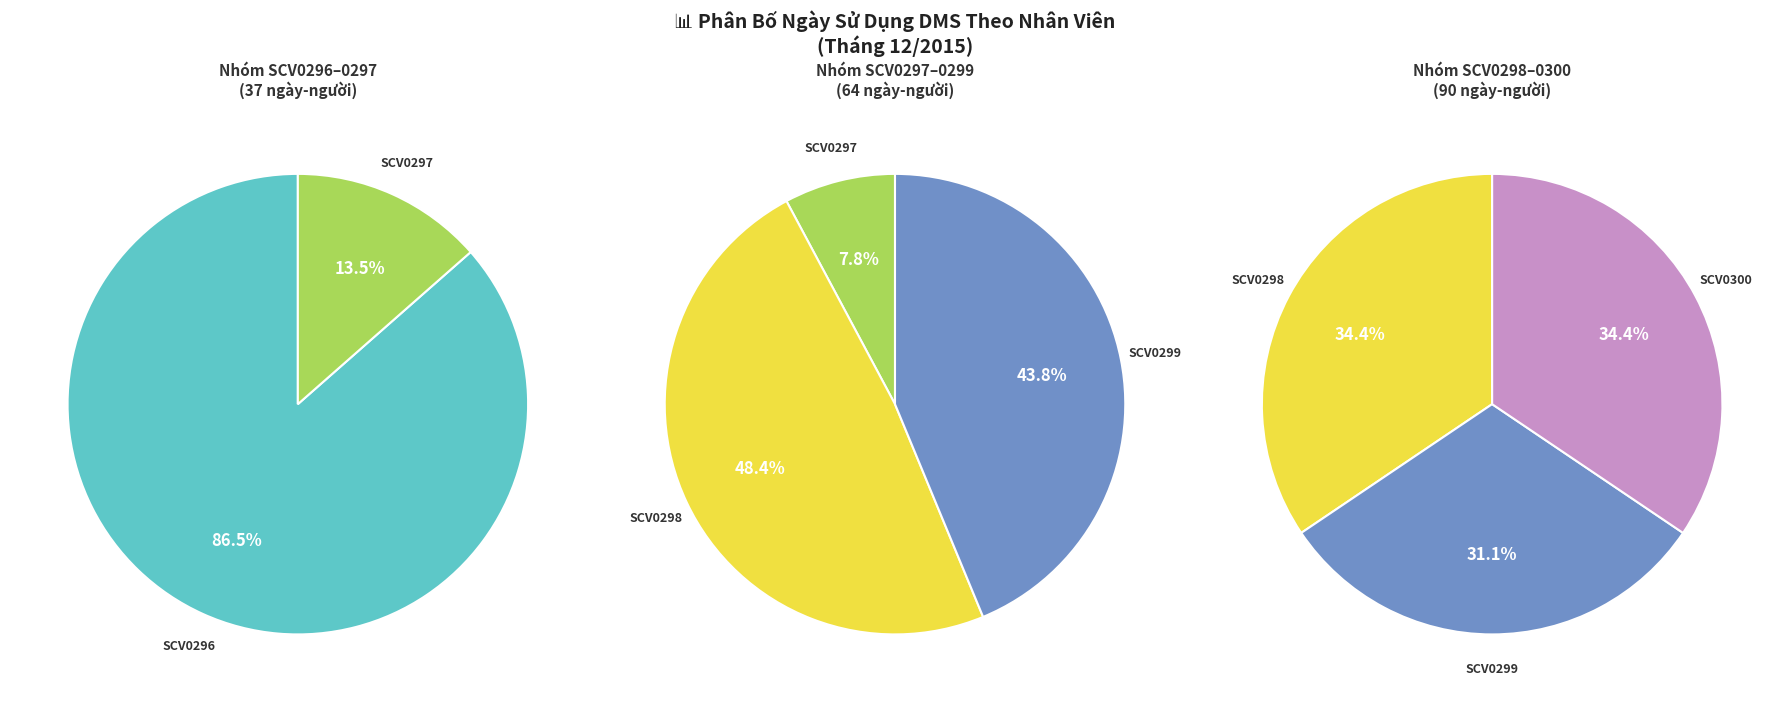

How many slices are in this pie chart?

5